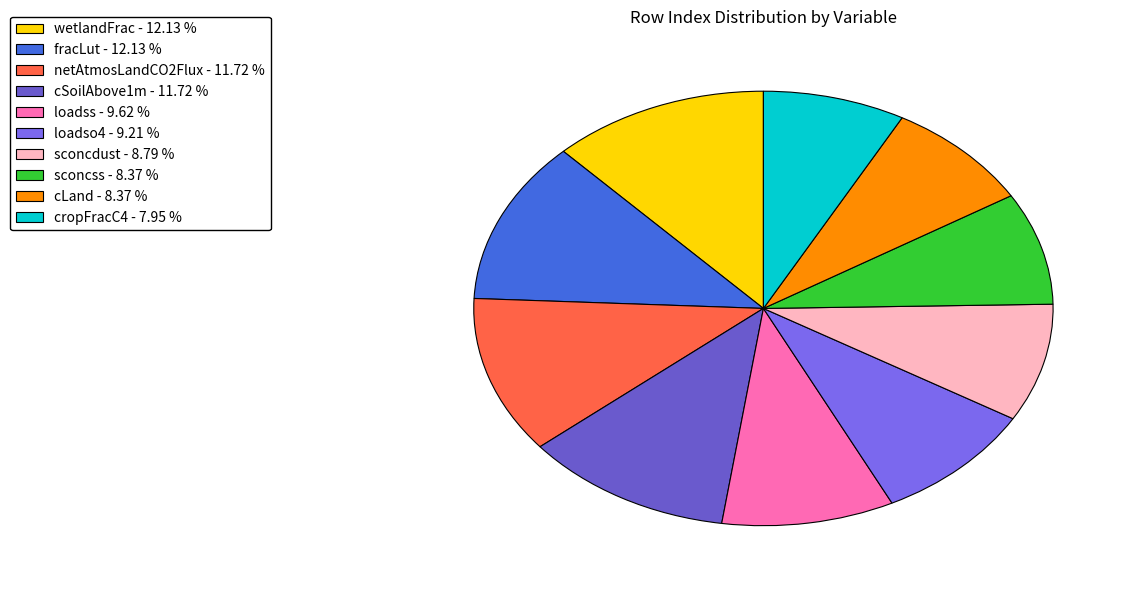

Which slice is the largest?

fracLut